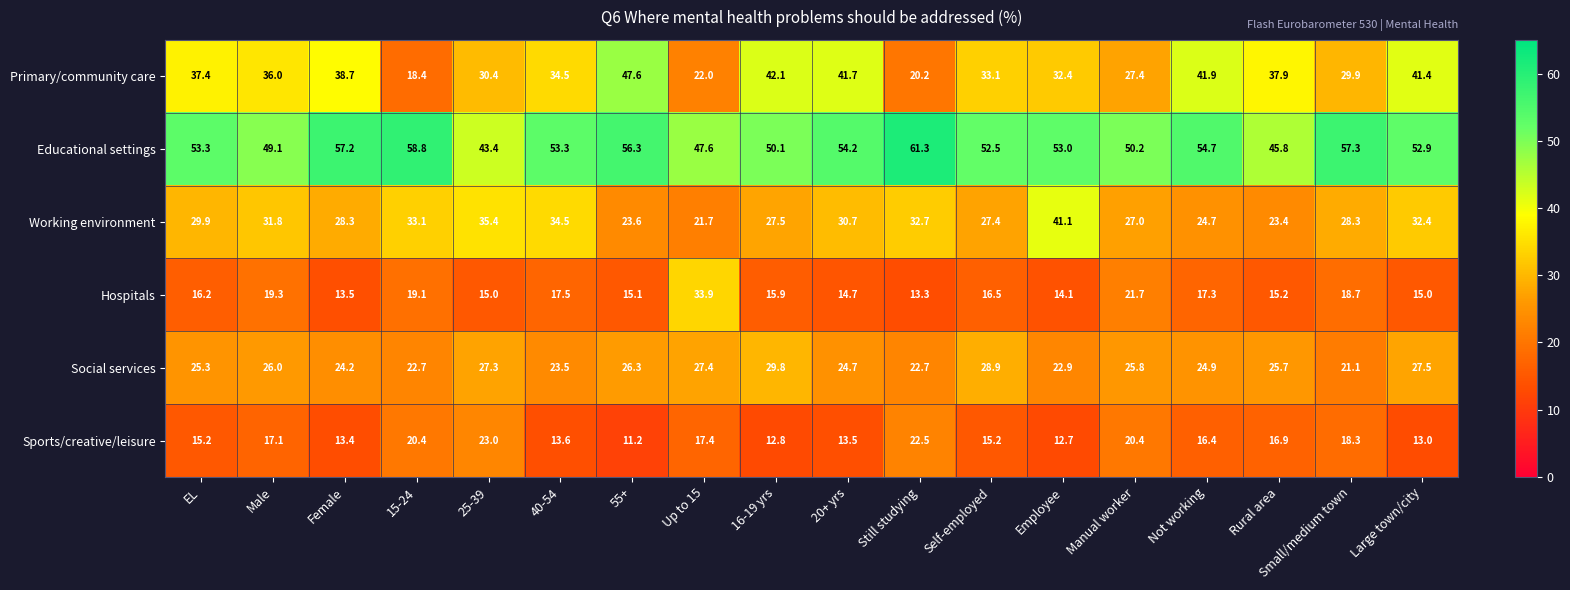

Between 16-19 yrs and Small/medium town, which series saw the biggest shift?

Primary/community care